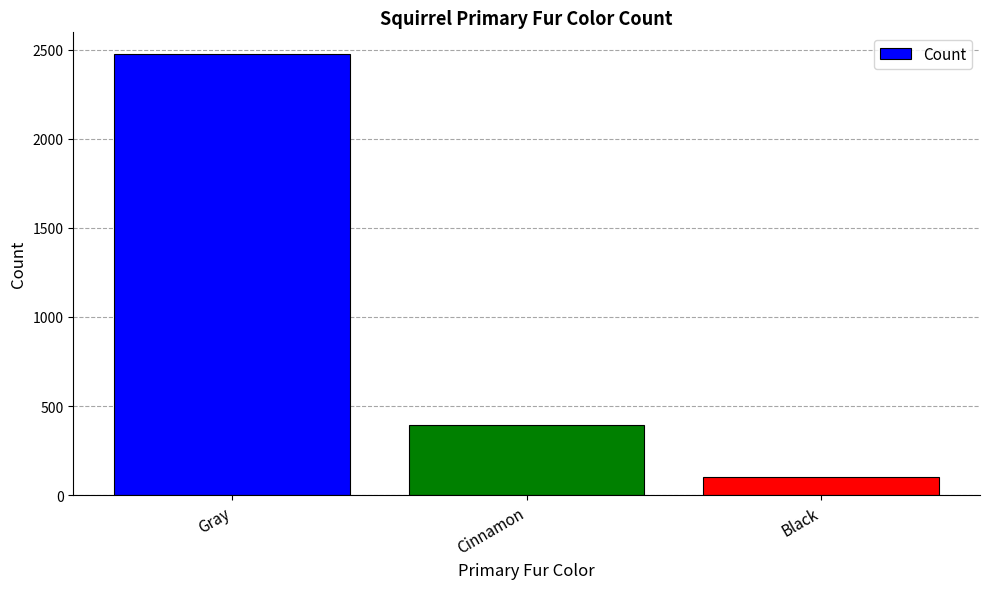

Between Gray and Black, which is larger?

Gray